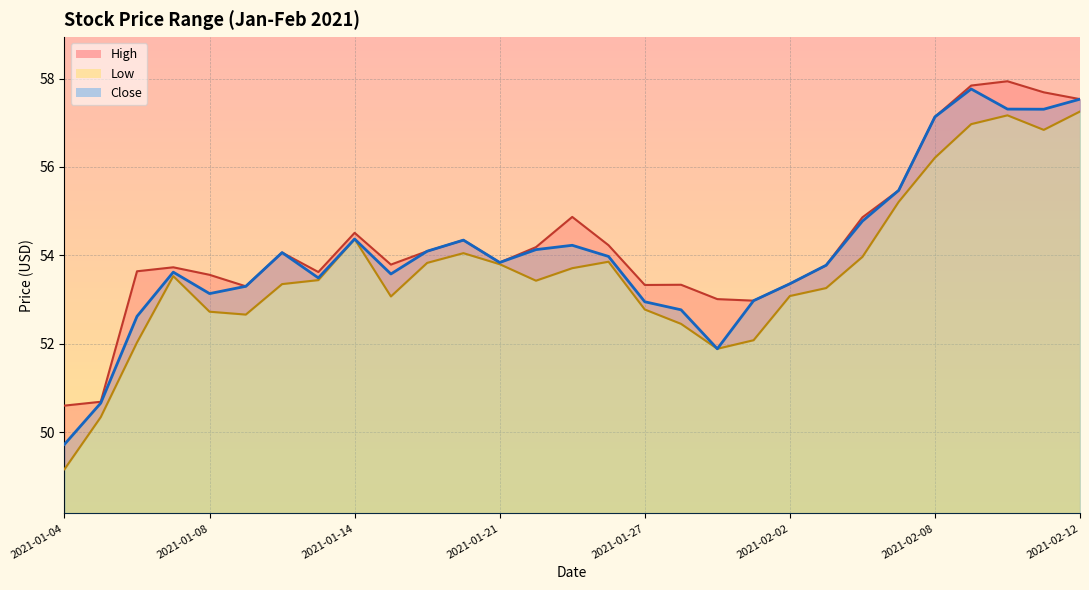

How many data points in Low are less than 53?

9